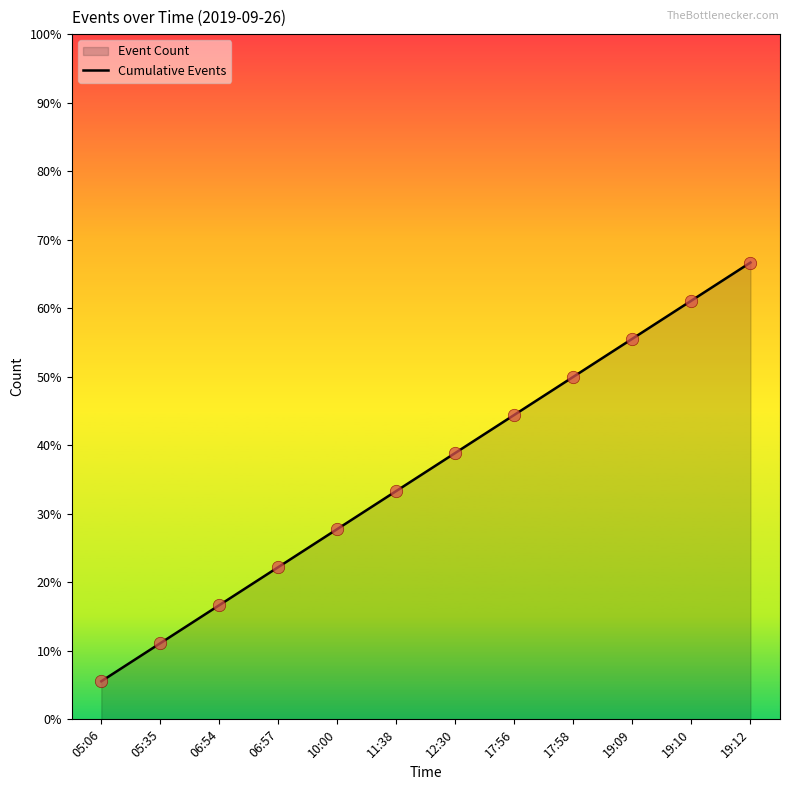

What is the change in value from 06:57 to 17:56?

+4